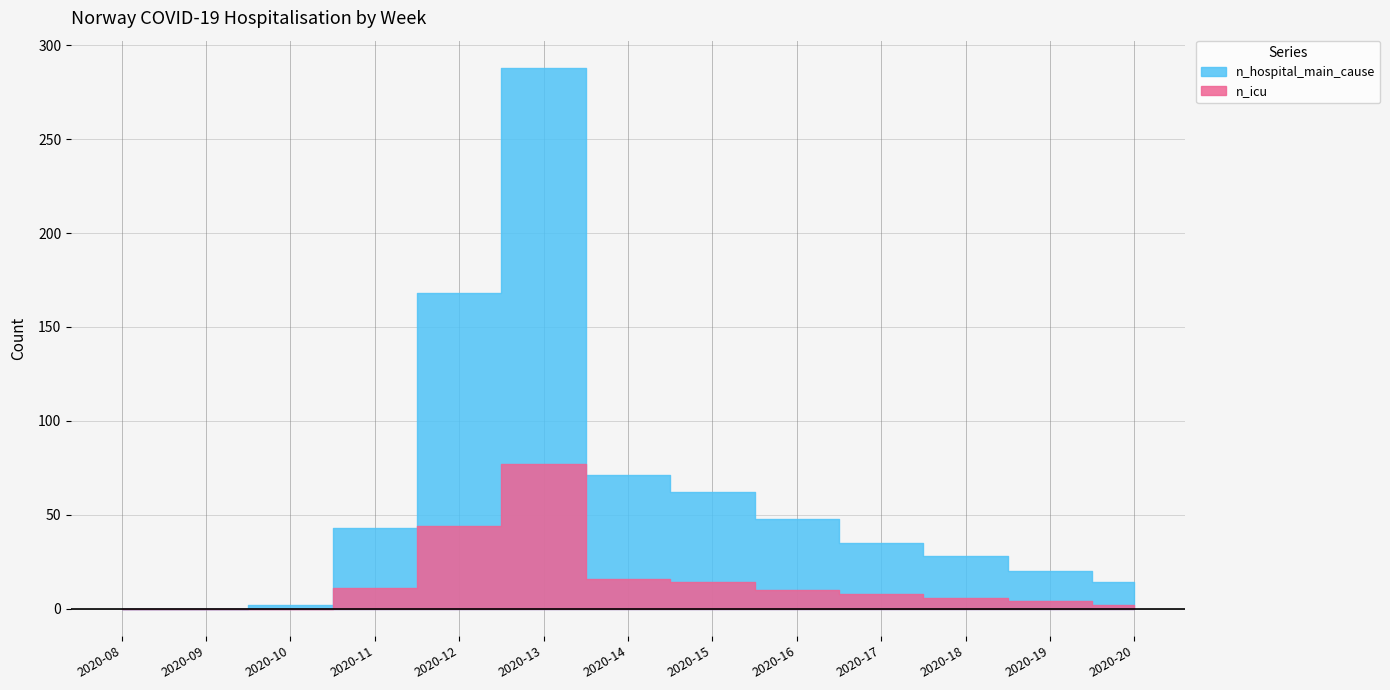

The n_icu series shows 0 at 2020-09. True or false?

True